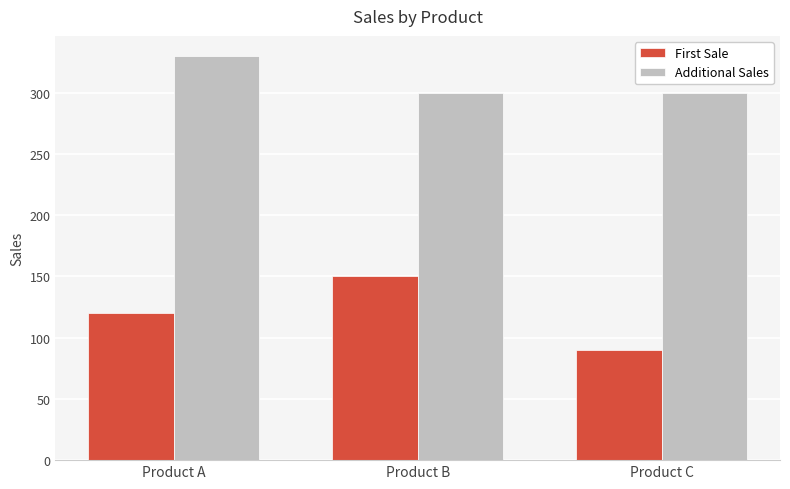

At how many categories does at least one series exceed 295?

3